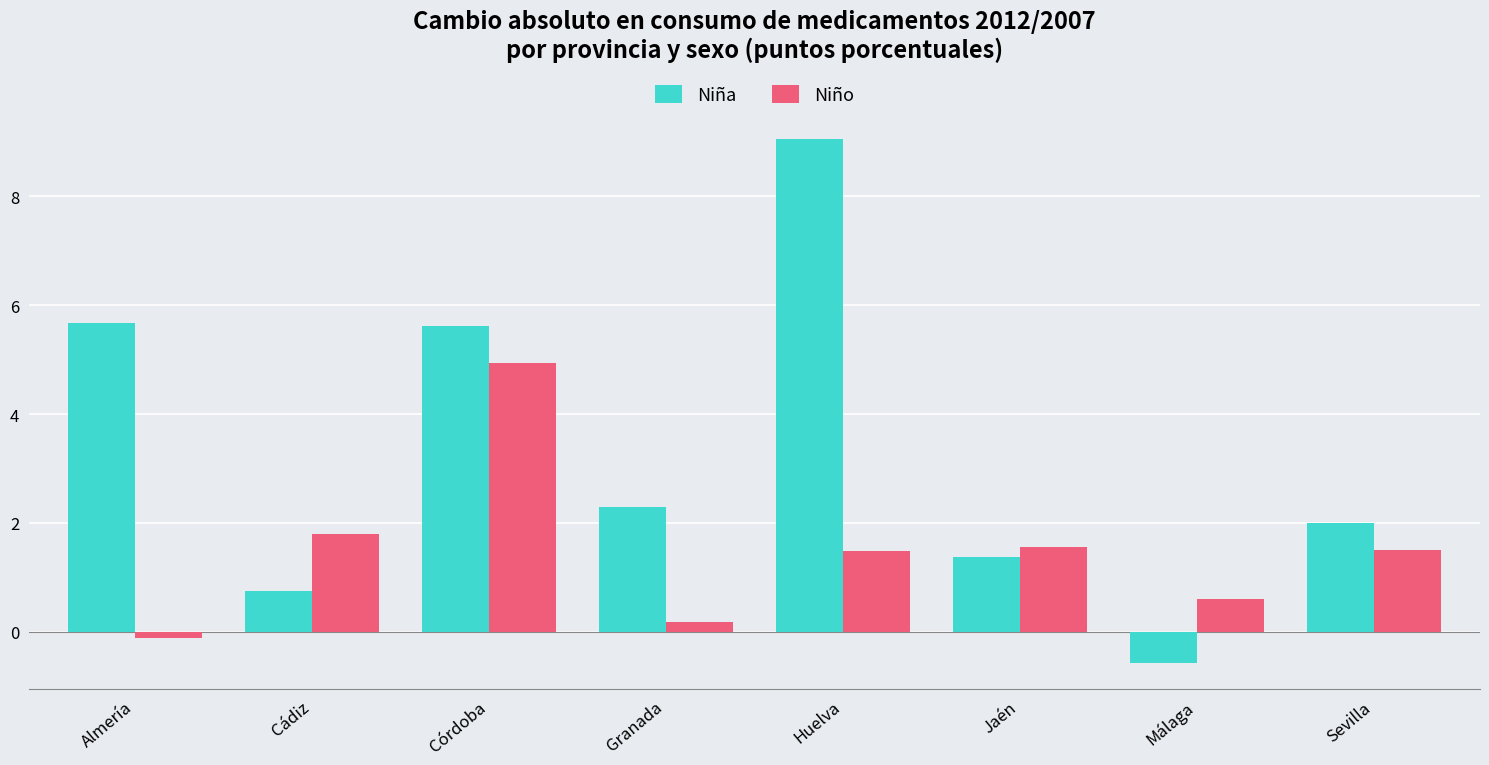

Reading right to left, extract all data points from this chart.

Niña: 2.0	-0.6	1.4	9.1	2.3	5.6	0.7	5.7
Niño: 1.5	0.6	1.6	1.5	0.2	4.9	1.8	-0.1